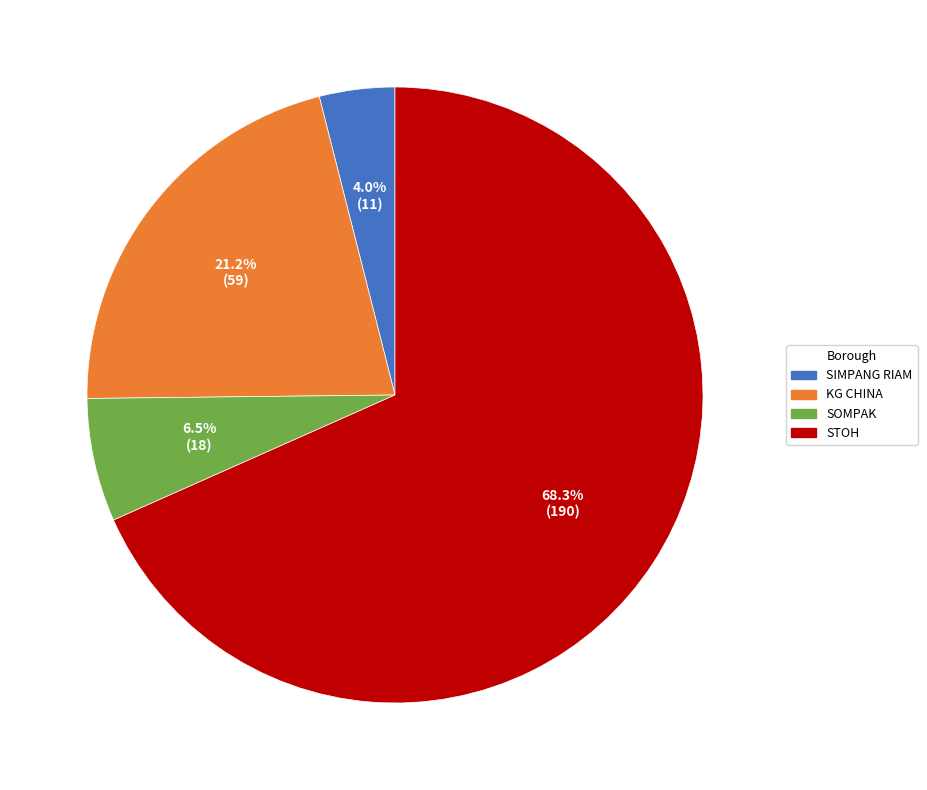

What percentage do KG CHINA and SOMPAK together represent?

27.7%